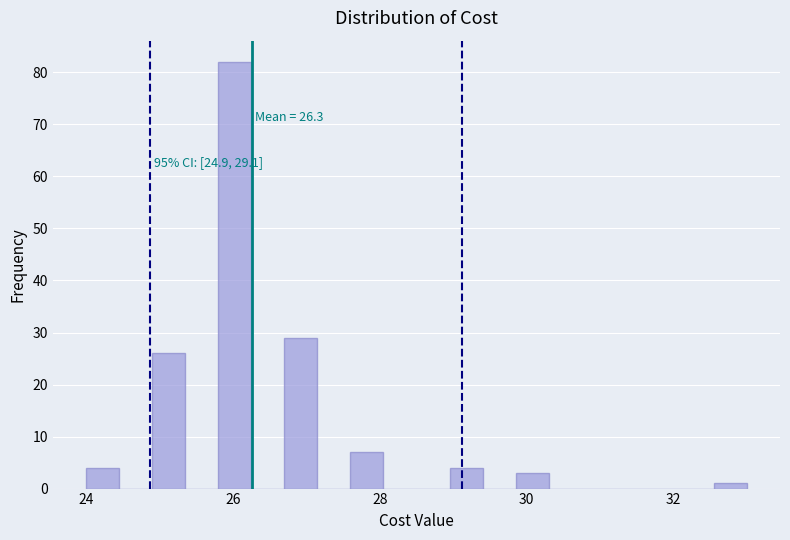

Read against the x-axis, roughly where is the centre of the tallest bar?

26.0